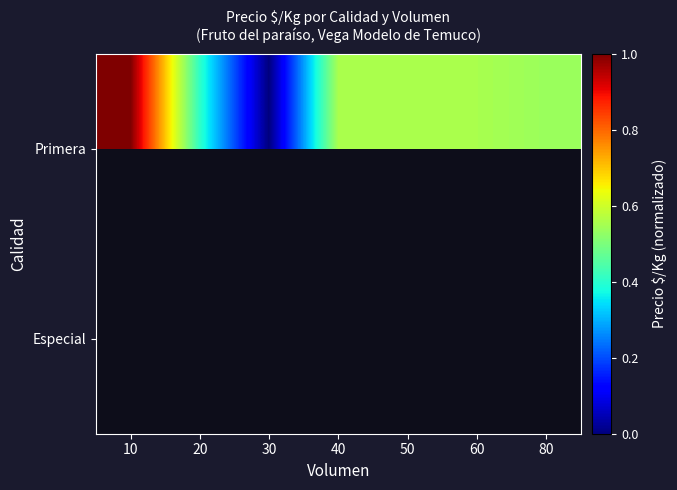

What is the maximum value shown in the chart?

1667.0